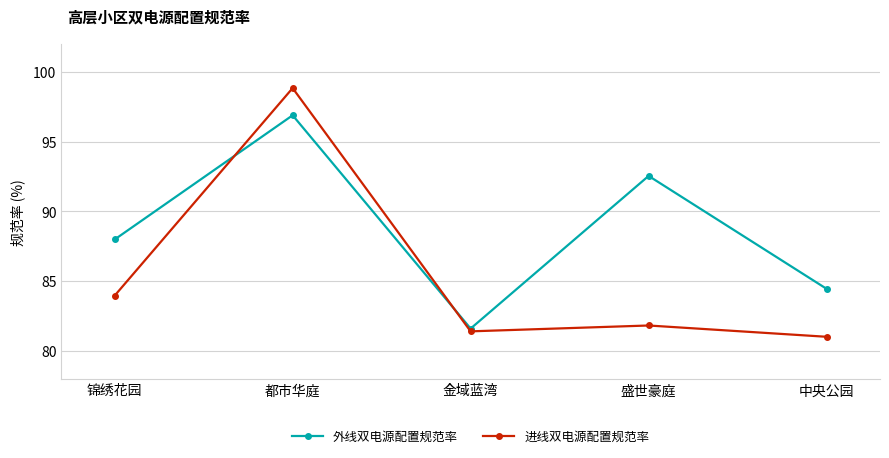

Read the 进线双电源配置规范率 value at 金域蓝湾.

81.4